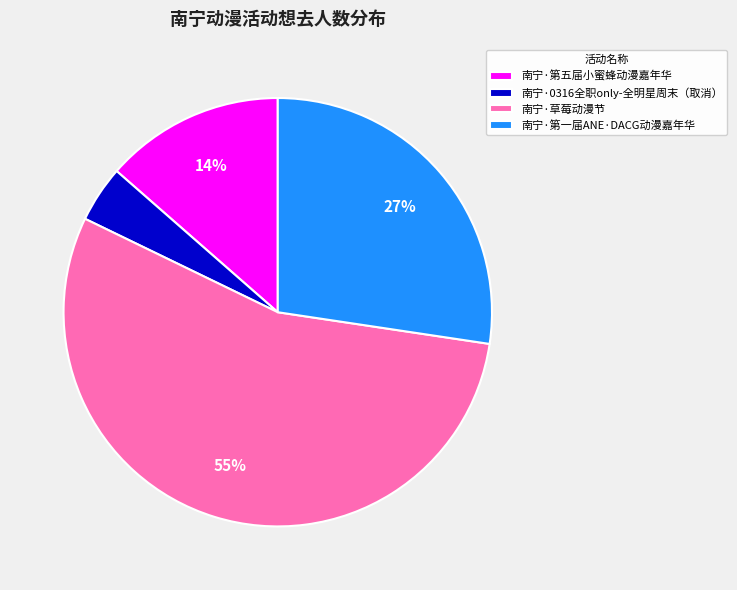

Is it true that 南宁·第五届小蜜蜂动漫嘉年华 is 14% of the pie?

True